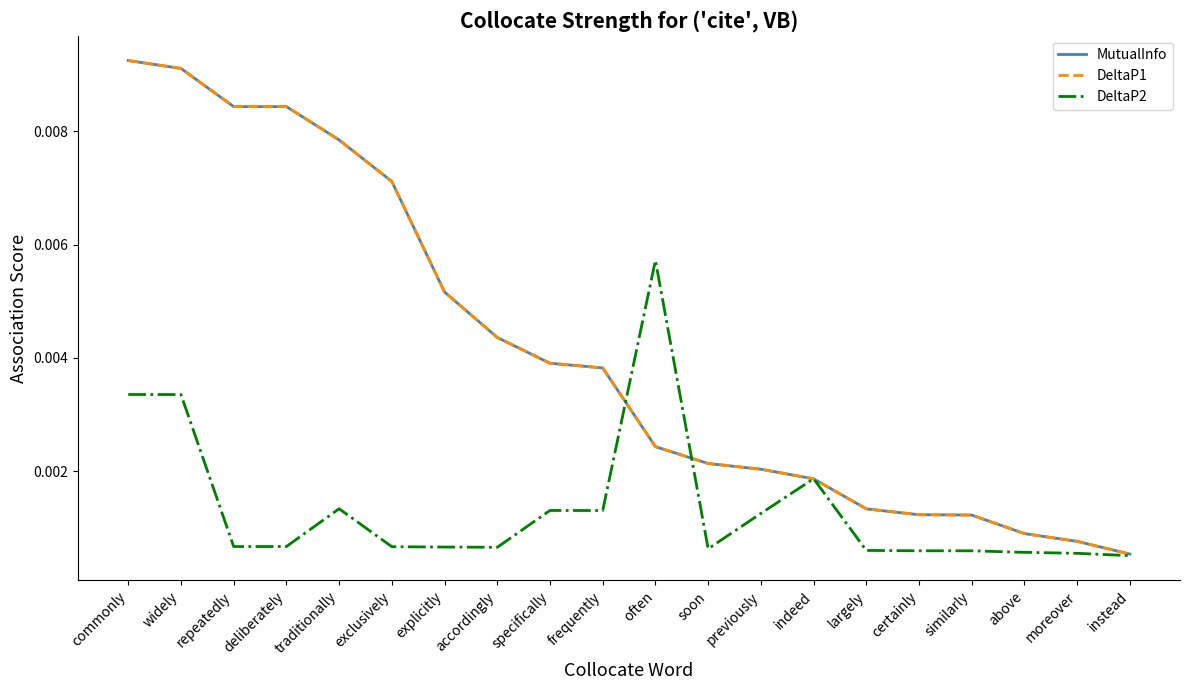

Does the chart have visible grid lines?

No